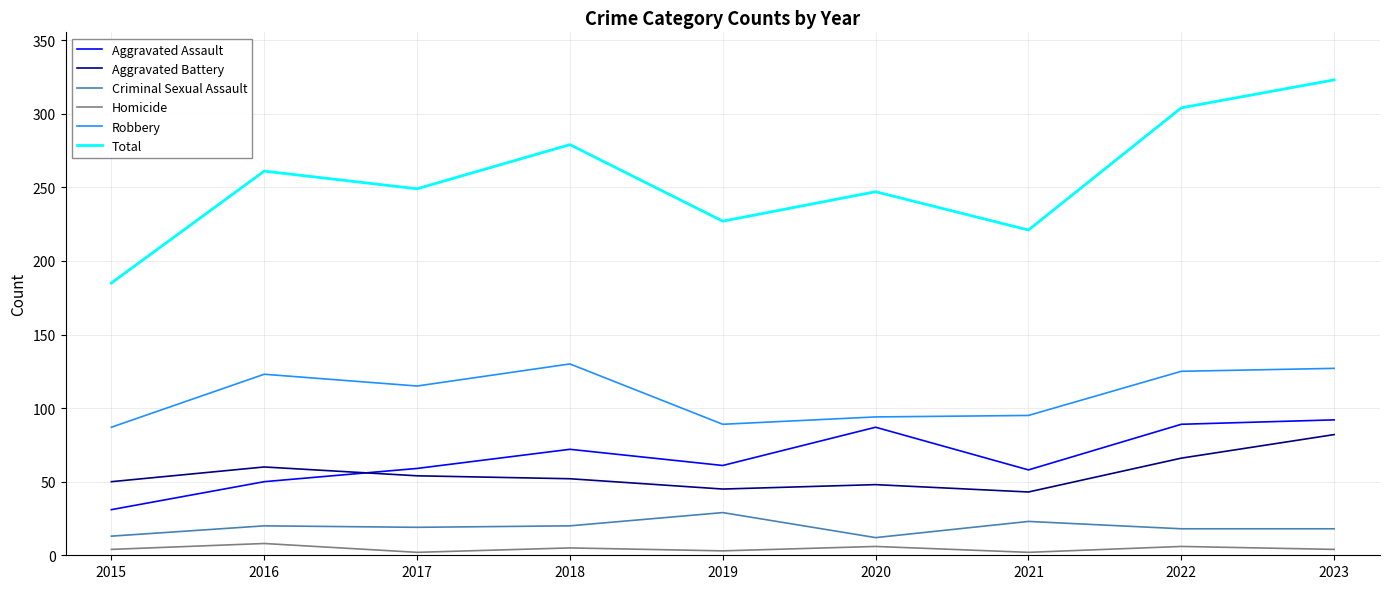

Which series has the largest total across all categories?

Total